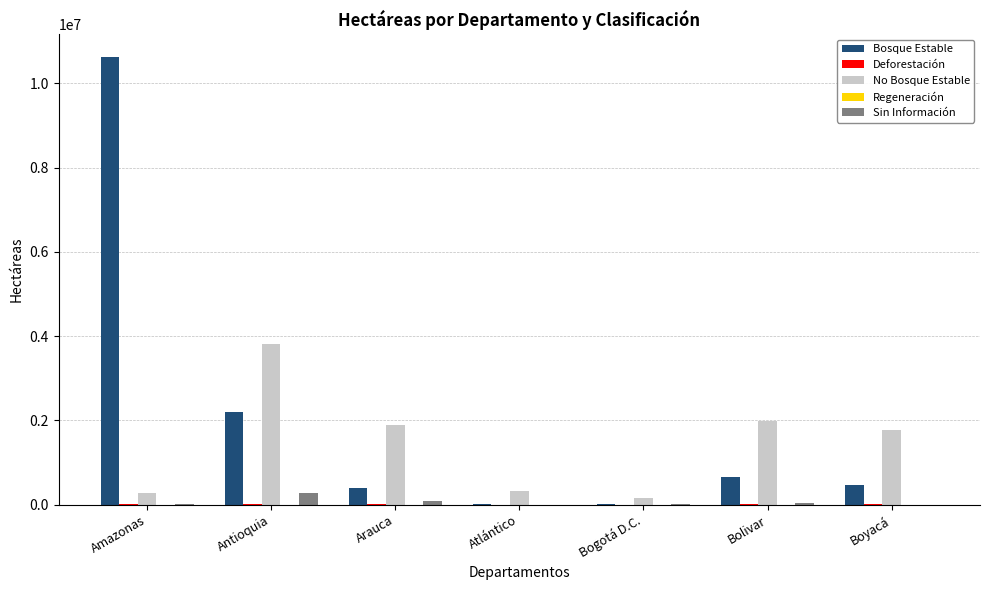

Which label corresponds to the largest value in the chart?

Amazonas